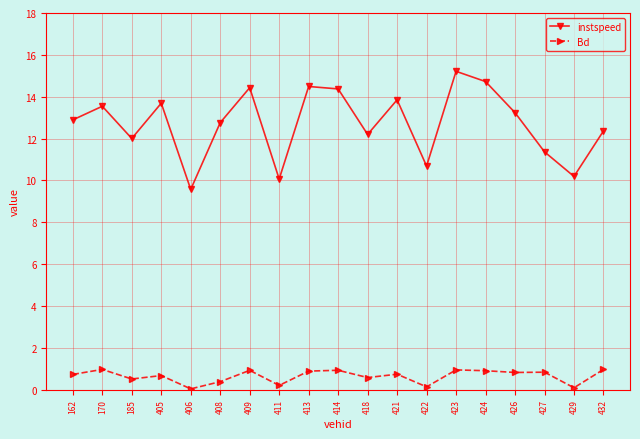

Which series has the largest total across all categories?

instspeed